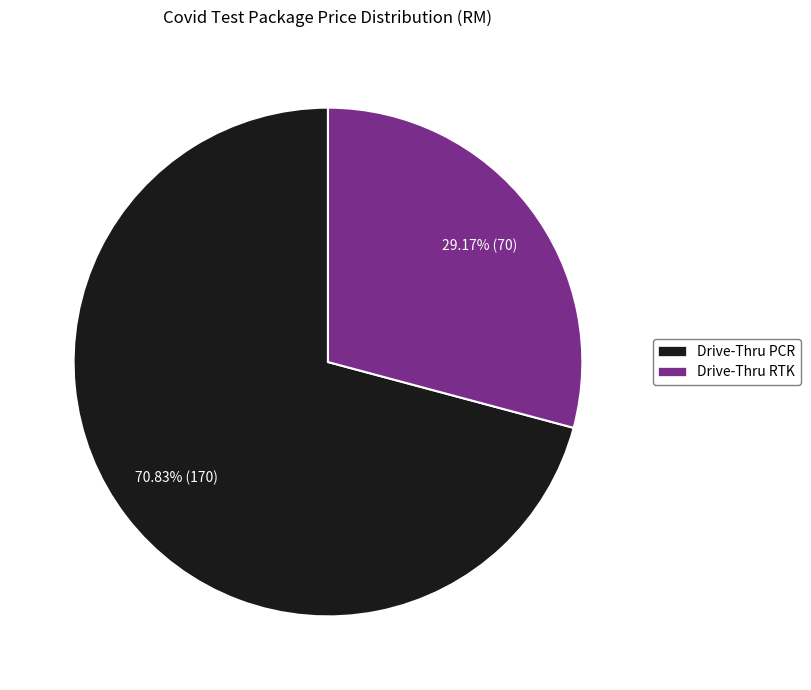

What is the total percentage of Drive-Thru RTK and Drive-Thru PCR?

100.0%